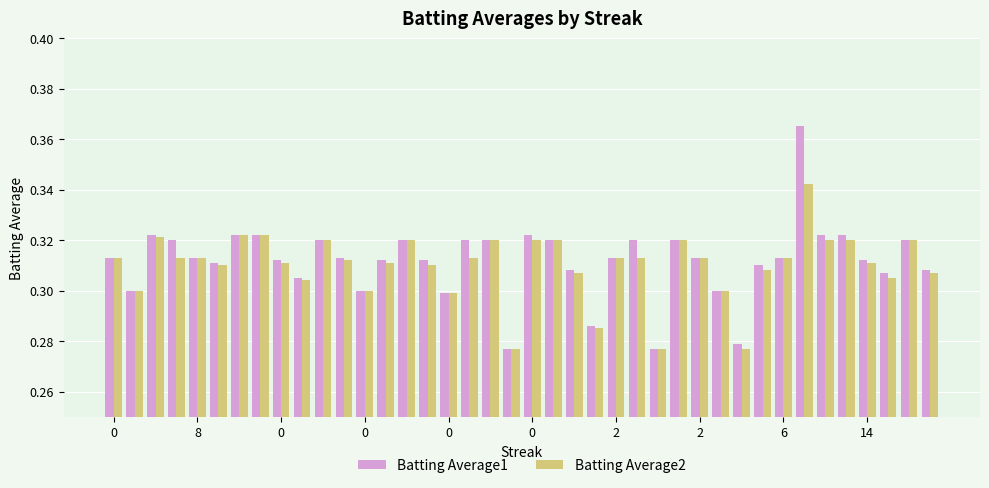

Rank the series by their maximum value, from lowest to highest.

Batting Average2, Batting Average1